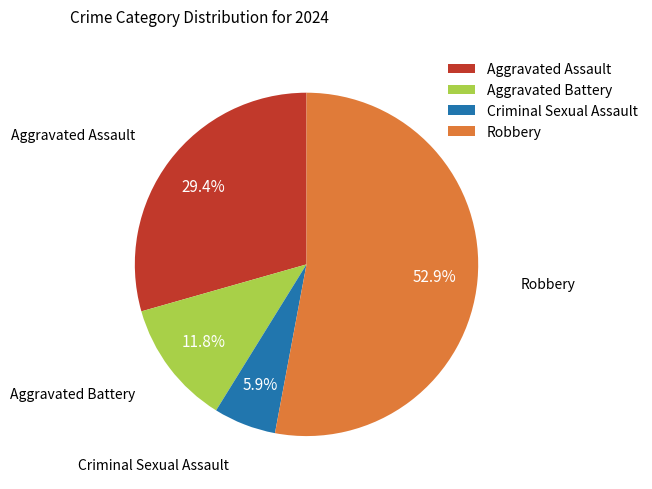

To the nearest percent, what percentage of the pie is Criminal Sexual Assault?

6%